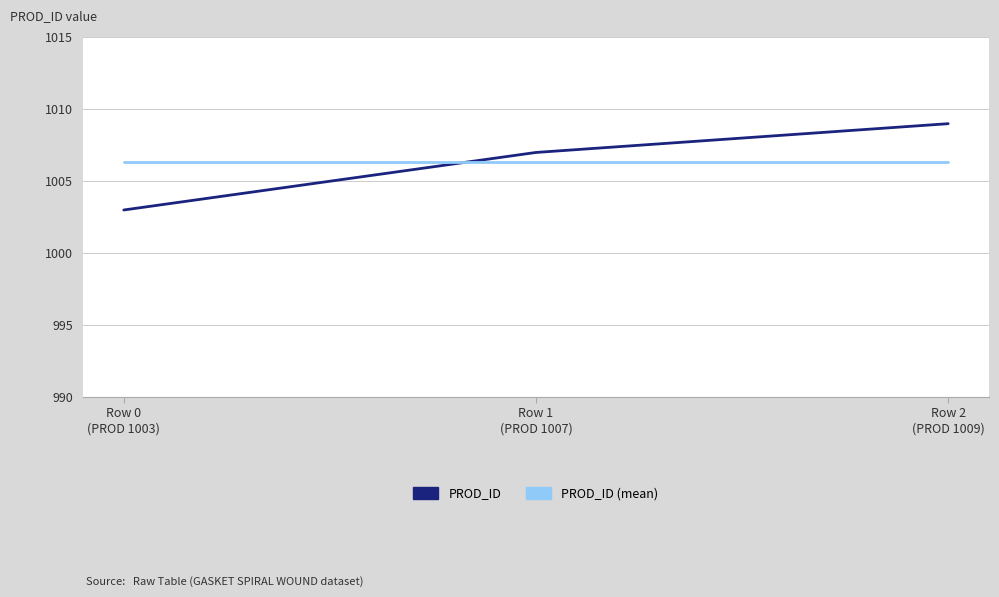

Which series has the widest spread of values?

PROD_ID